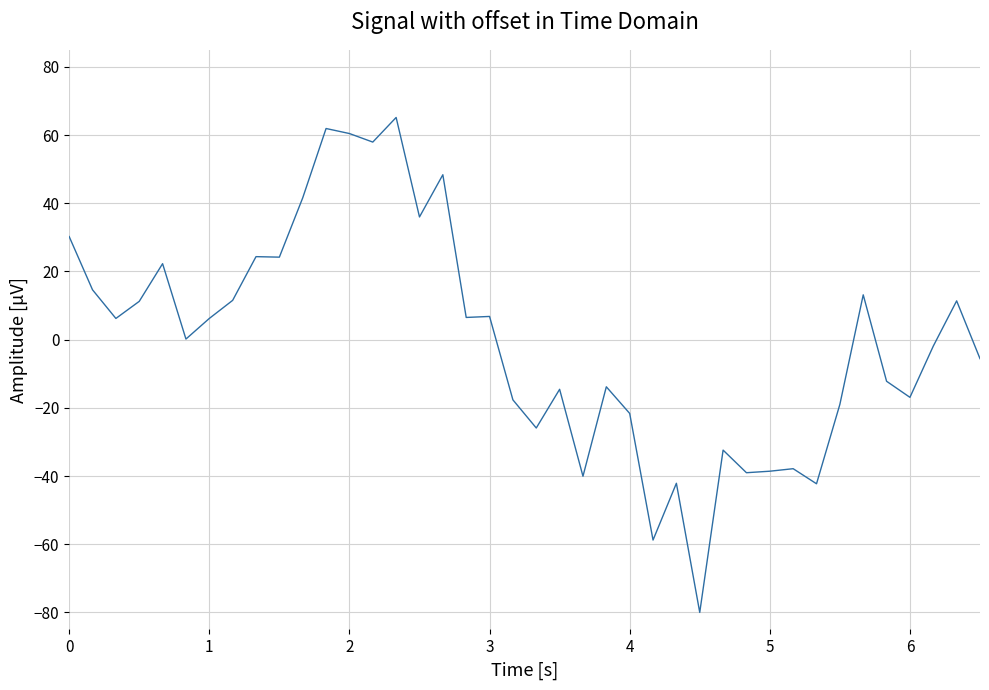

What is the smallest value displayed?

-80.0